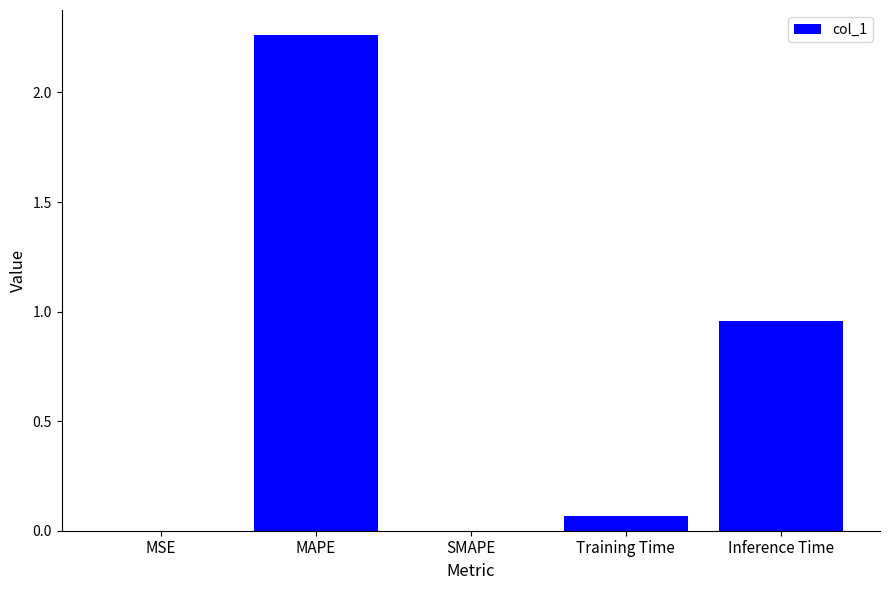

Which label corresponds to the largest value in the chart?

MAPE